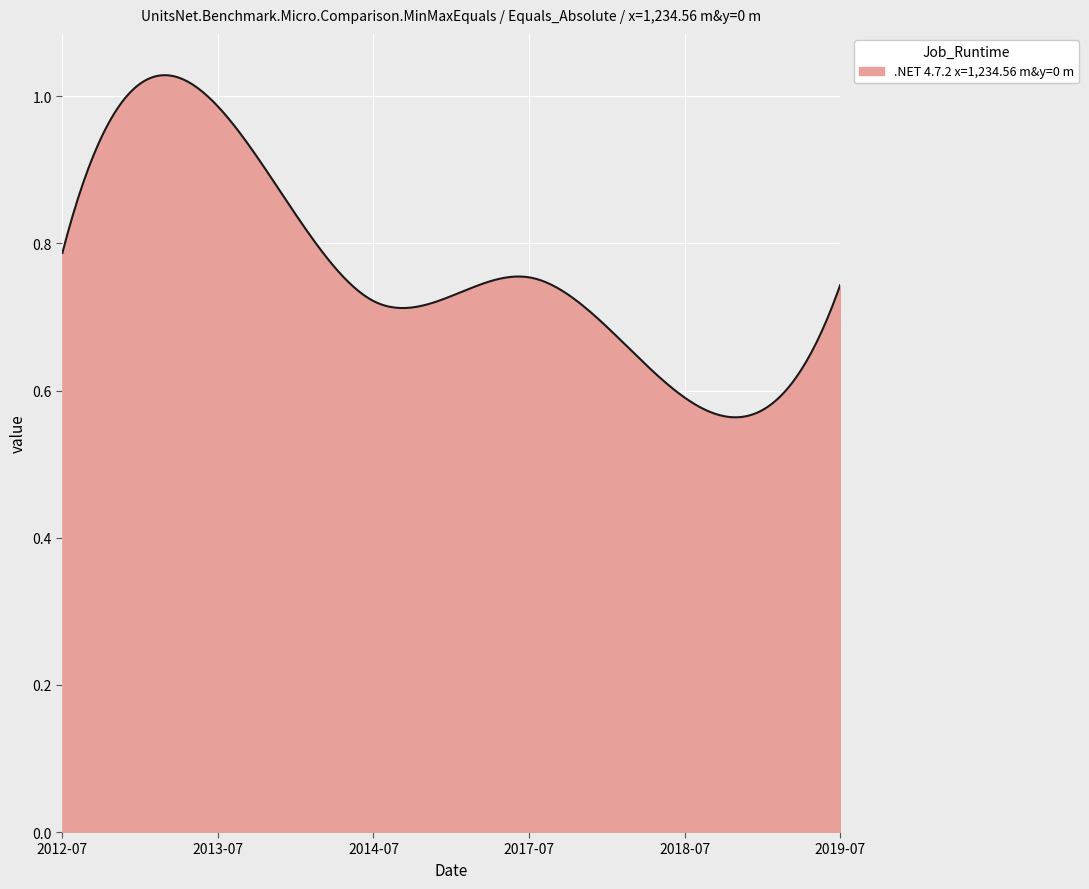

Where is the data nearest to the value 0?

2018-07-15